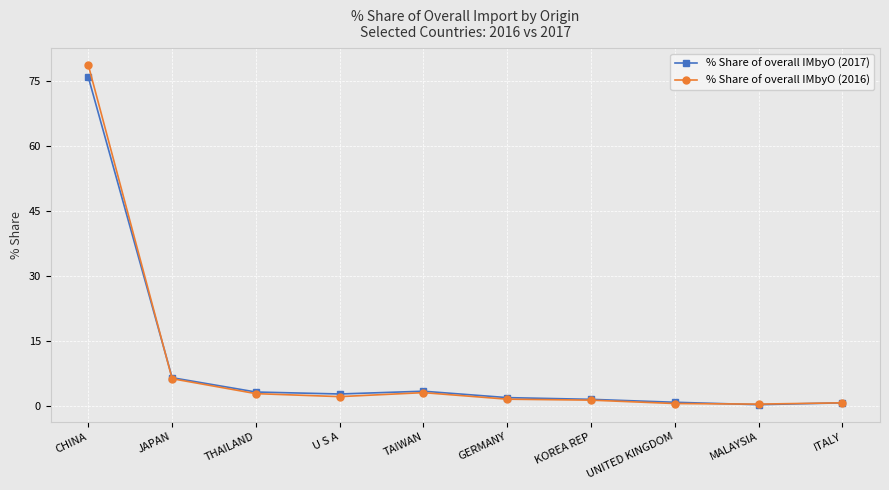

Which category has the highest value across all series?

CHINA